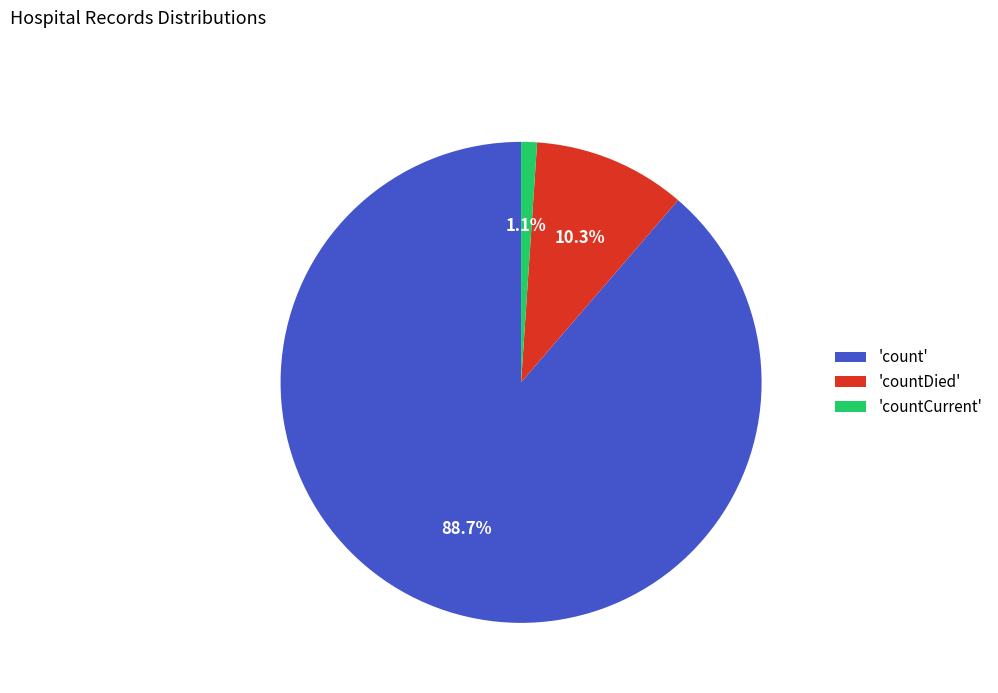

Rank the categories by value from highest to lowest.

'count', 'countDied', 'countCurrent'